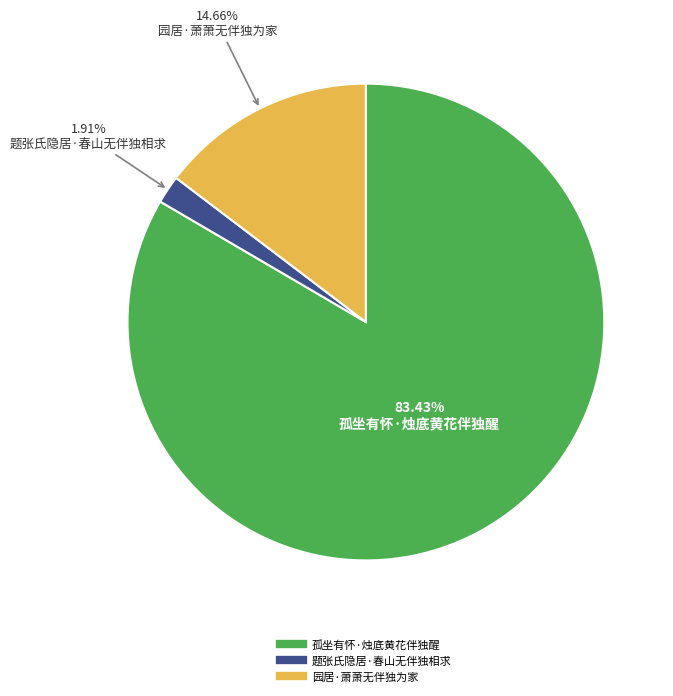

To the nearest percent, what percentage of the pie is 孤坐有怀·烛底黄花伴独醒?

83%